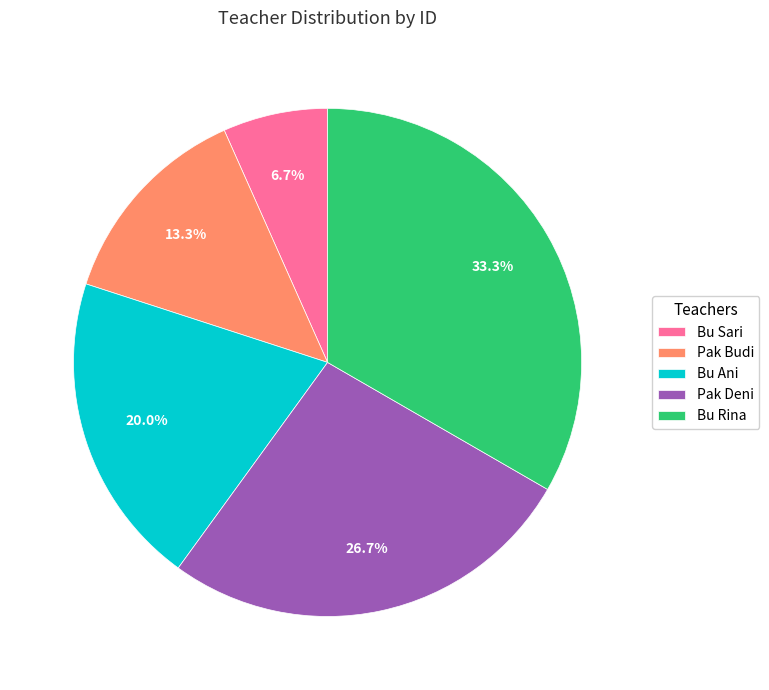

What percentage is the Bu Sari slice, to the nearest percent?

7%